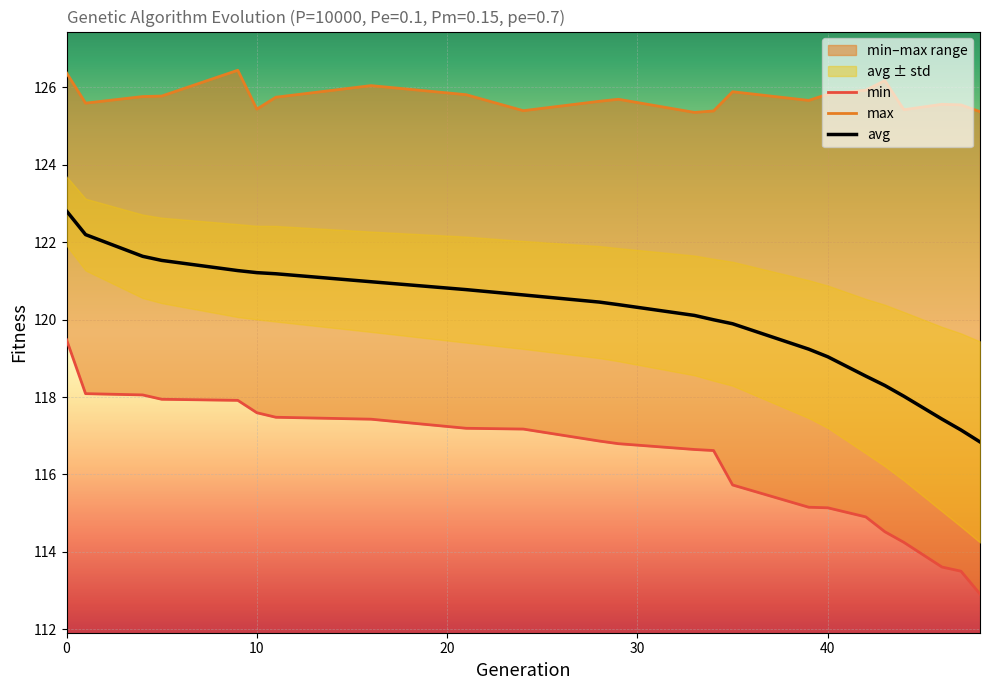

What is the value of the avg point at the 15th from the left?

119.9